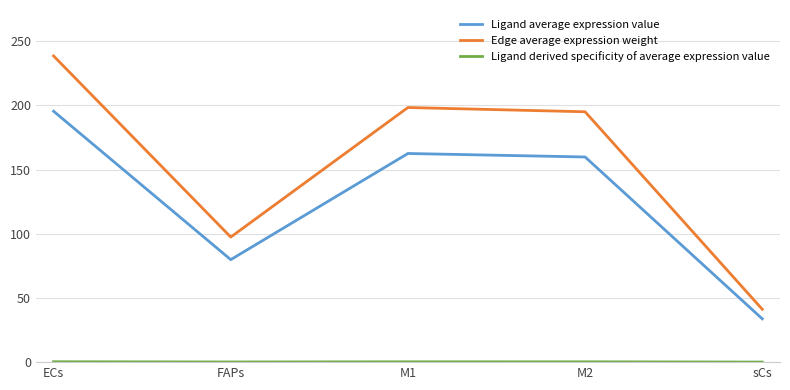

Which series has the widest spread of values?

Edge average expression weight